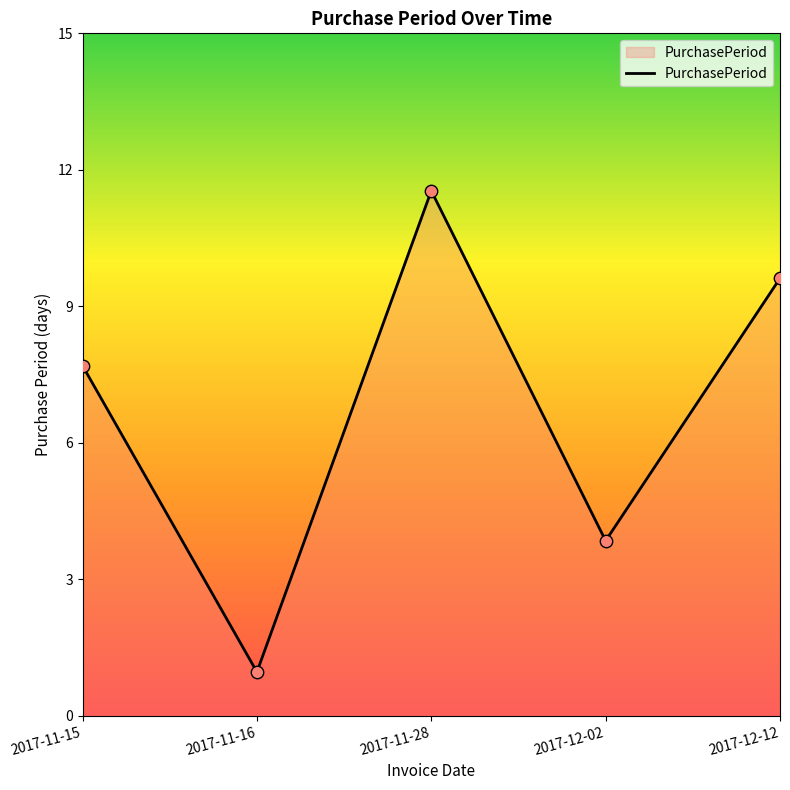

Approximately how many times larger is the value at 2017-11-15 compared to 2017-11-28?

0.7